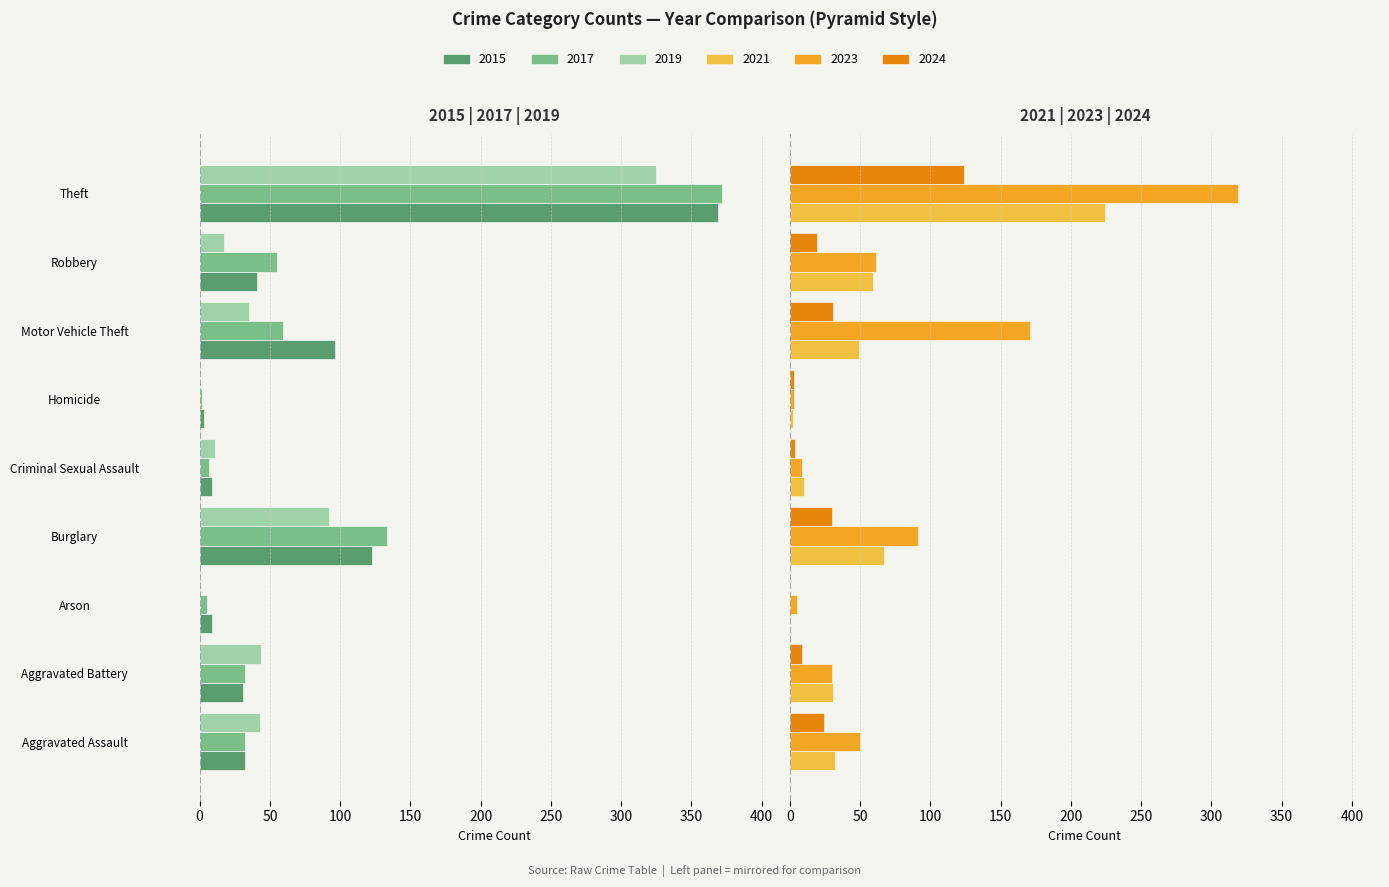

How many bars are there in each group?

6